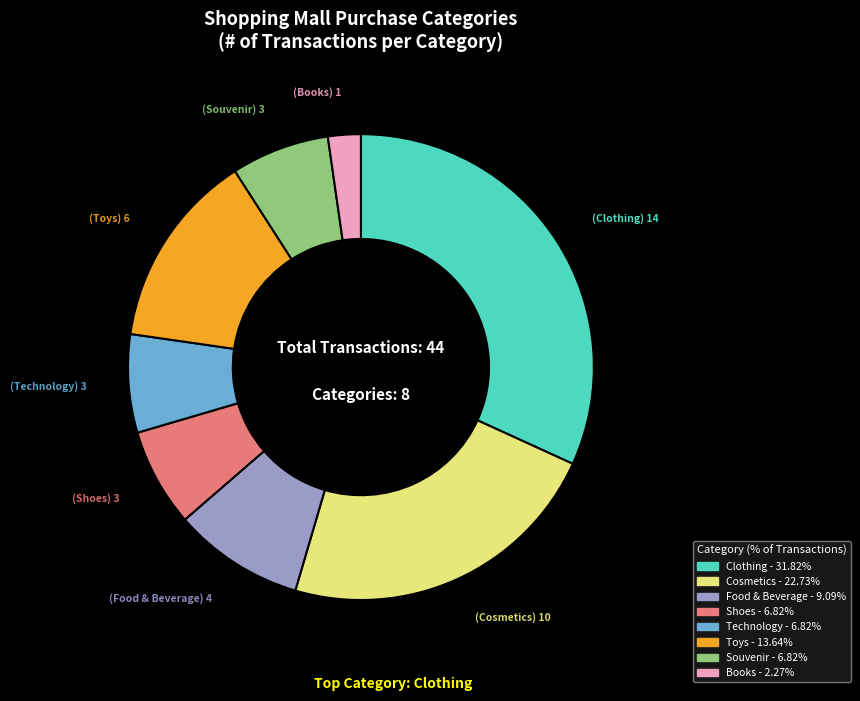

Approximately how many times larger is the value at Souvenir compared to Toys?

0.5